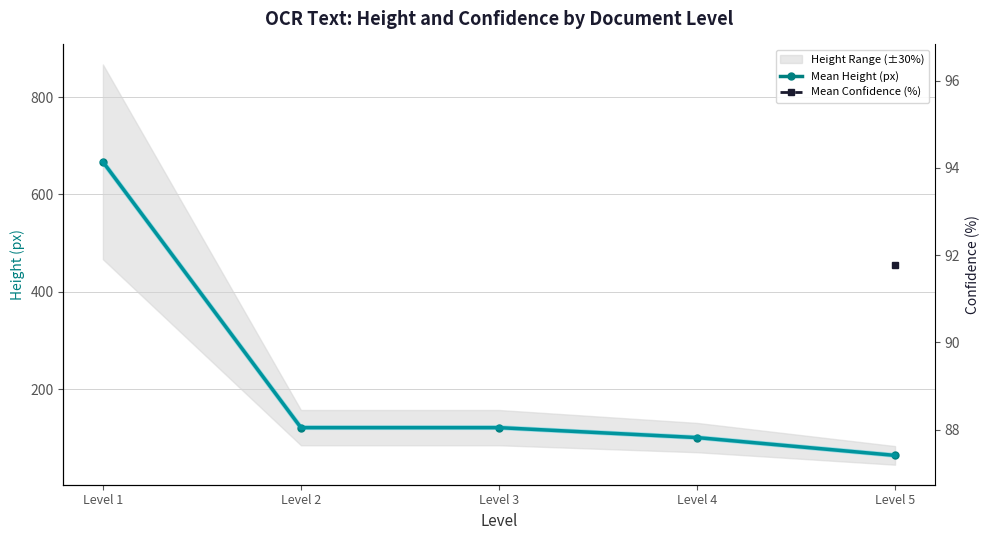

At which category does the chart reach its peak across all series?

Level 1